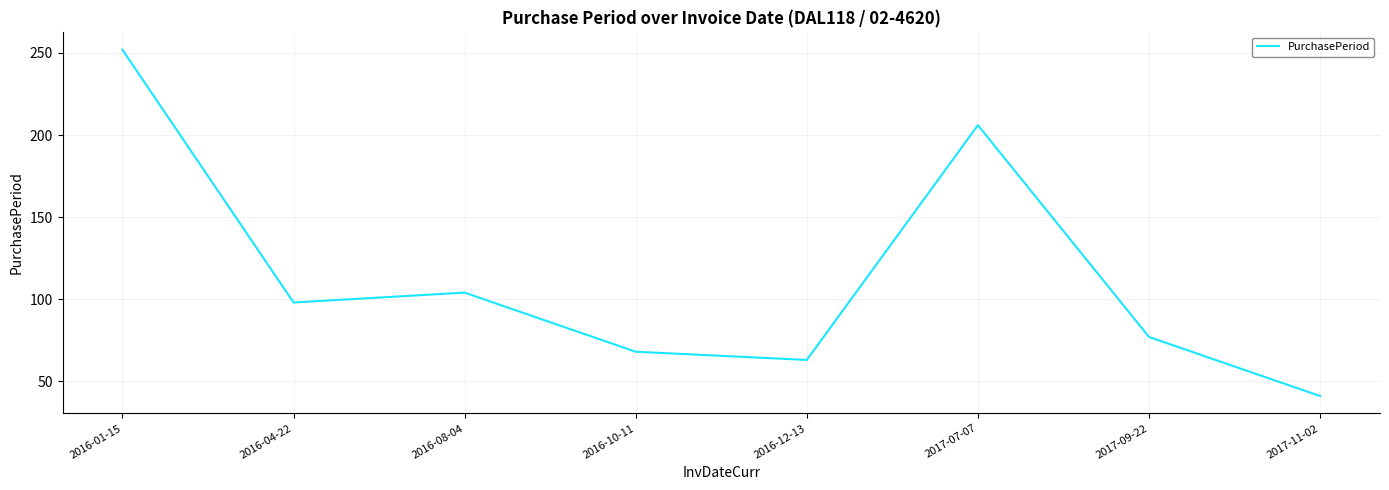

Read the value at 2016-10-11, to the nearest 50.

50